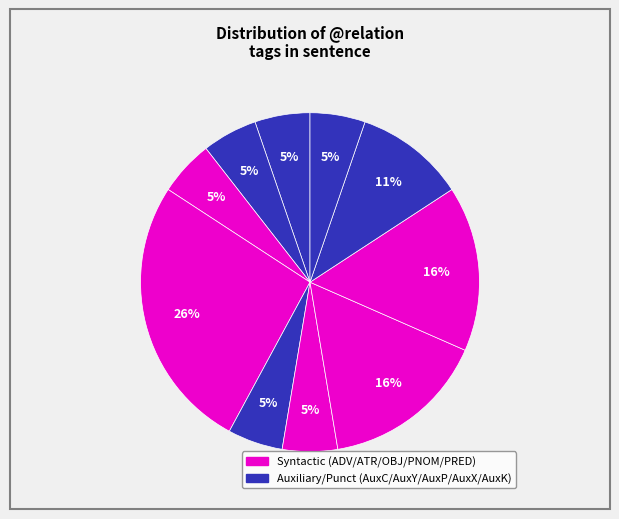

How many slices are in this pie chart?

10